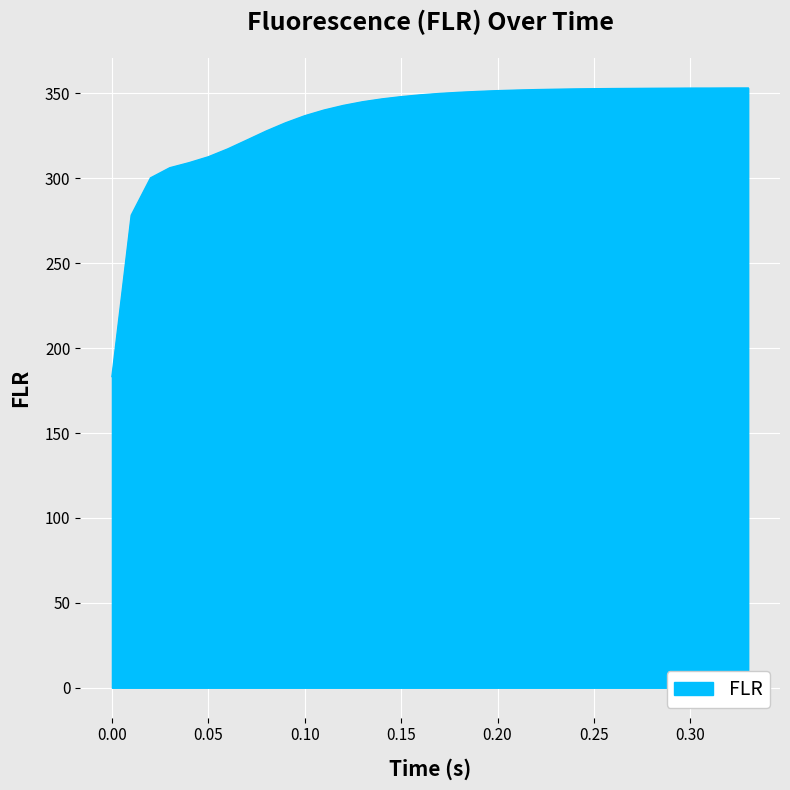

What is the difference between the maximum and minimum values?

169.9